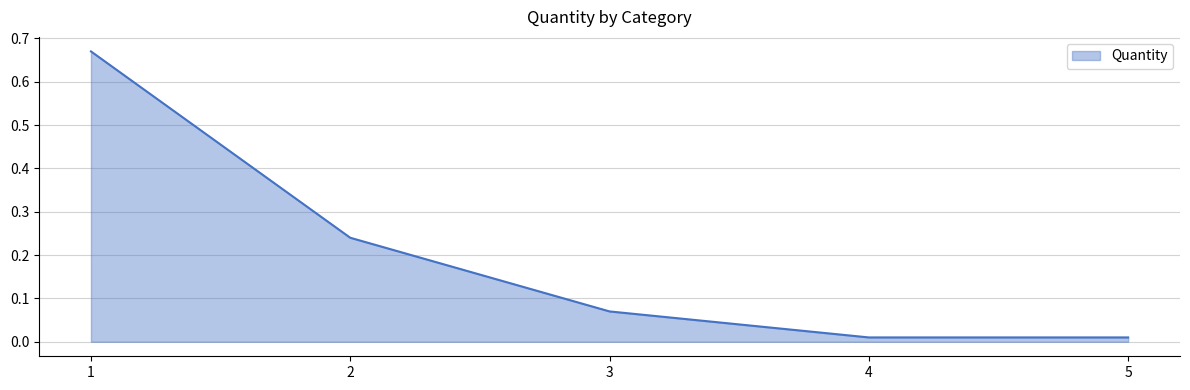

What is the change in value from 3 to 4?

-0.1